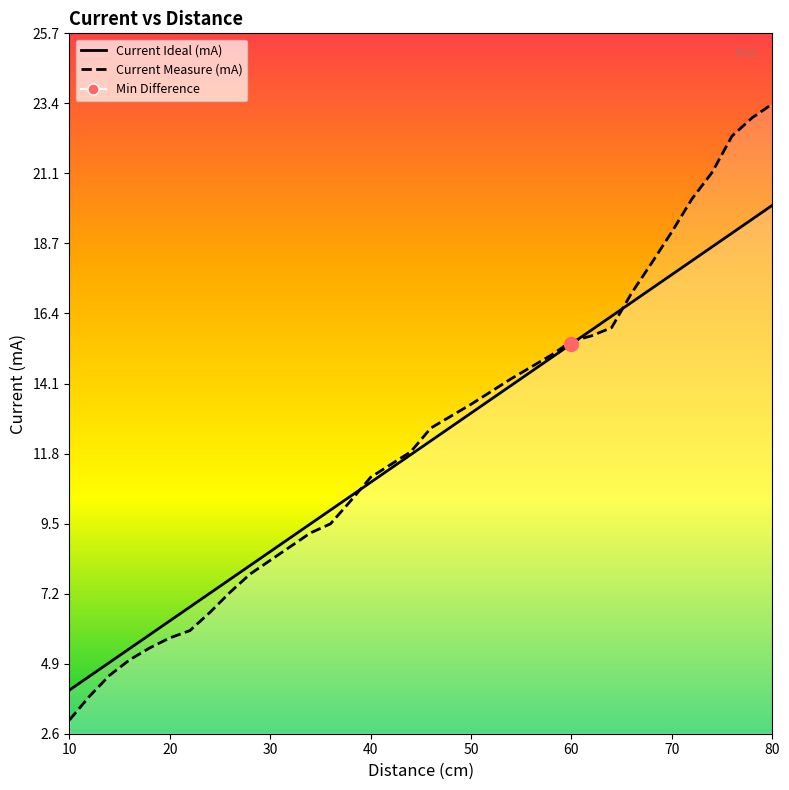

At how many categories does at least one series exceed 14?

14